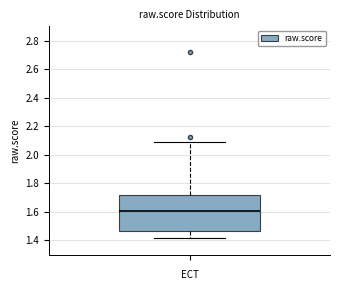

Read this box plot against the y-axis: the position of the median line, the range covered by the box, and the ends of both whiskers. The values are not printed on the chart, so give them approximately, as read against the axis.

median 1.60, box 1.46 to 1.72, whiskers 1.42 to 2.10